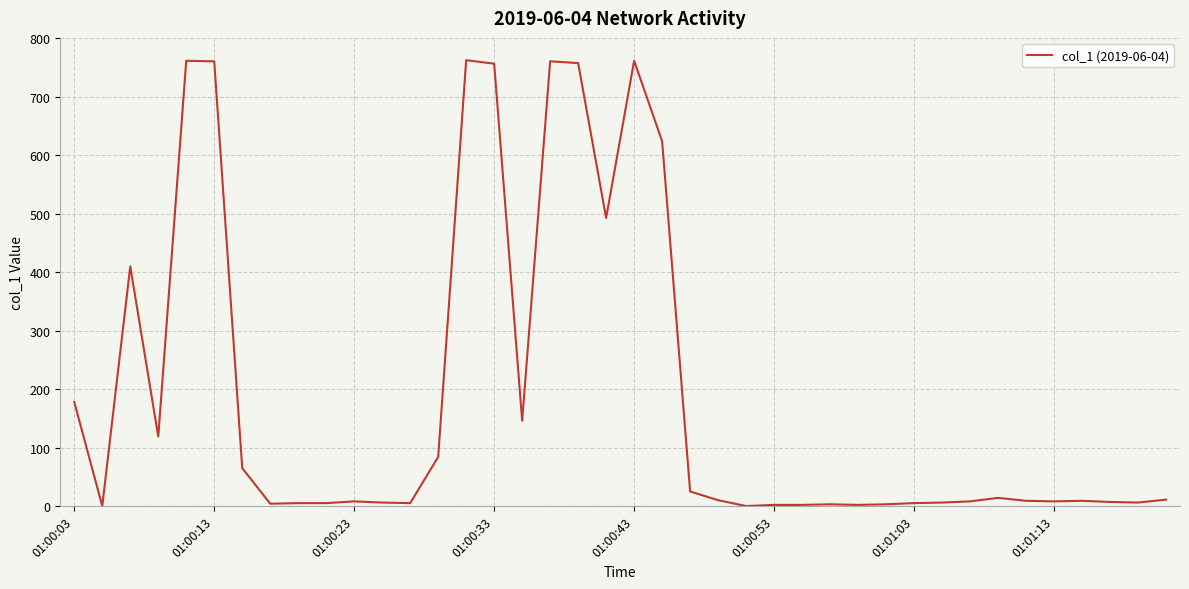

What is the difference between the maximum and minimum values?

762.4